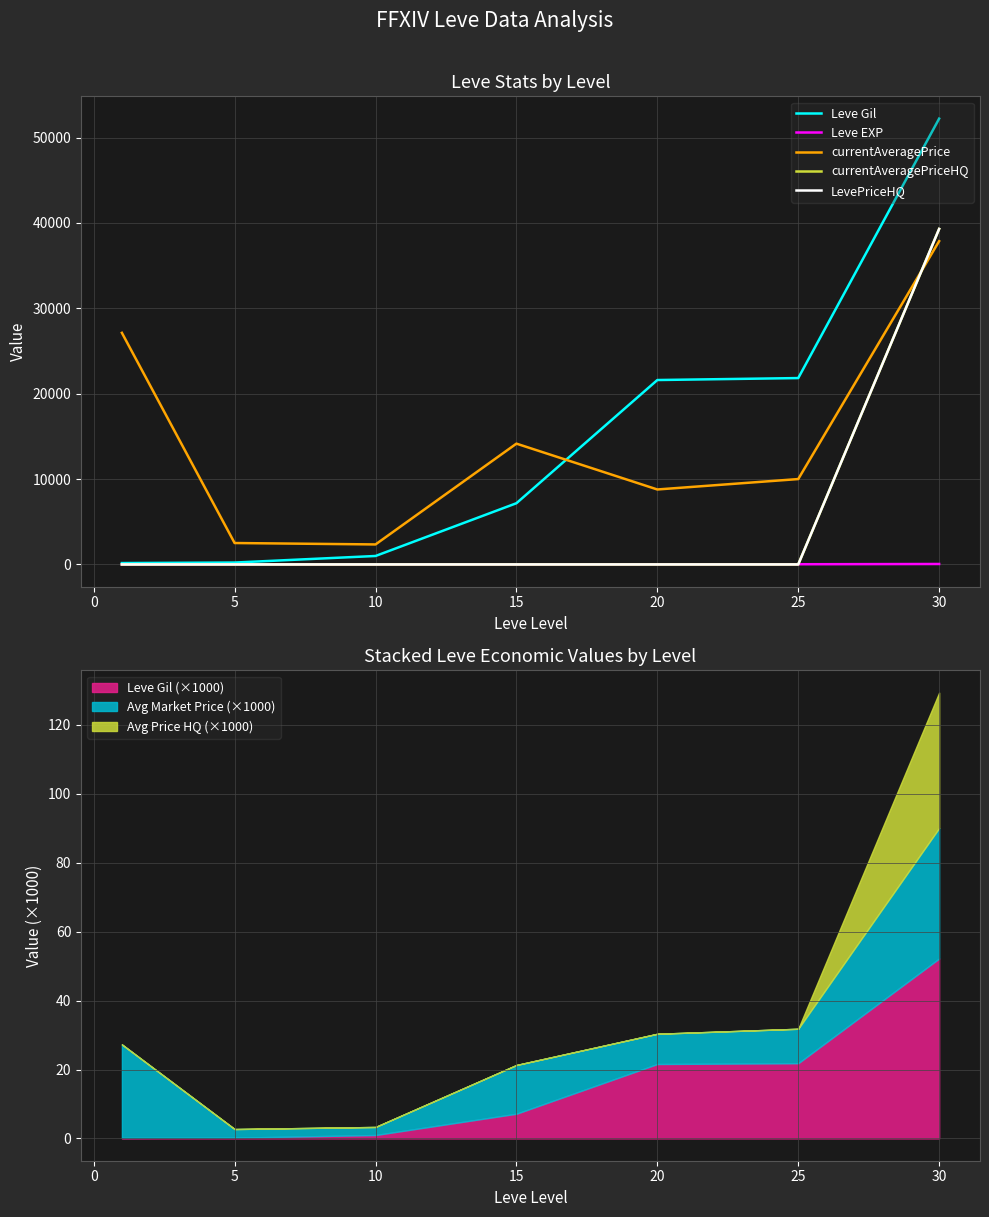

Where do currentAveragePrice and Leve Gil first cross each other?

15 and 20